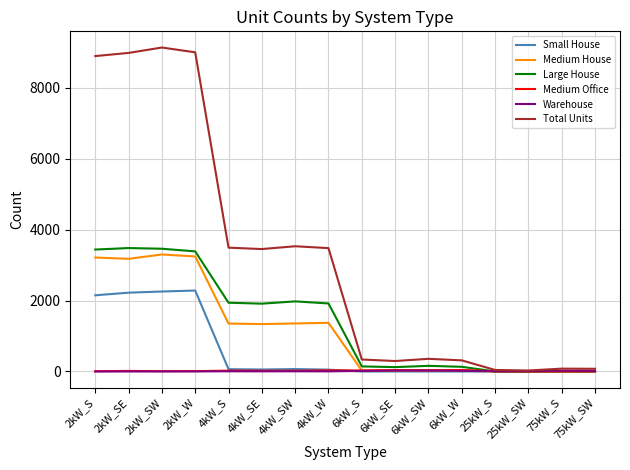

What is the sum of all Medium Office values?

284